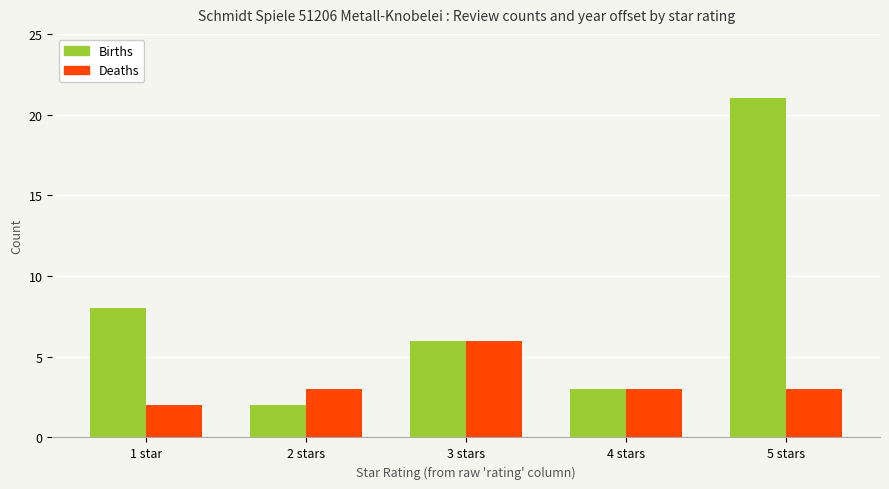

Which series has the largest total across all categories?

Births